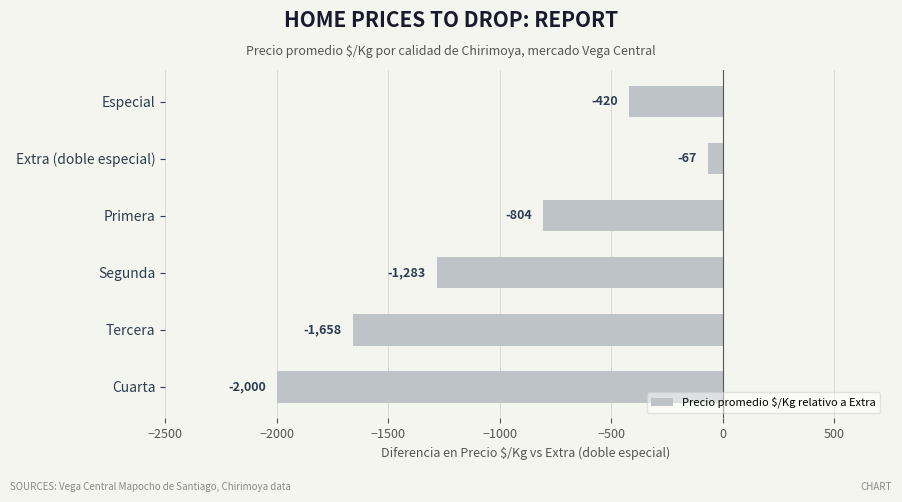

Reading top to bottom, what are all the values shown in this chart?

Especial=-420	Extra (doble especial)=-67	Primera=-804	Segunda=-1283	Tercera=-1658	Cuarta=-2000